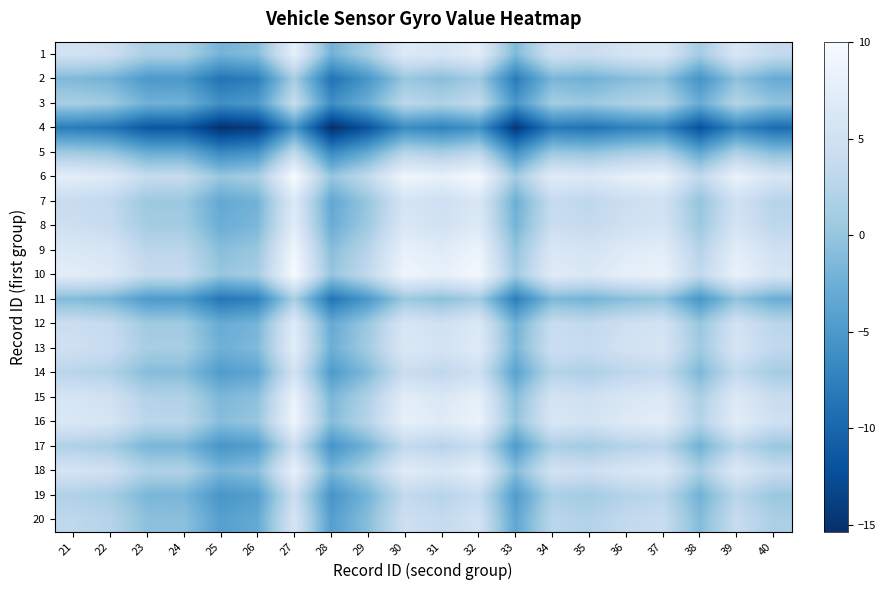

What is the minimum value shown in the chart?

-15.3